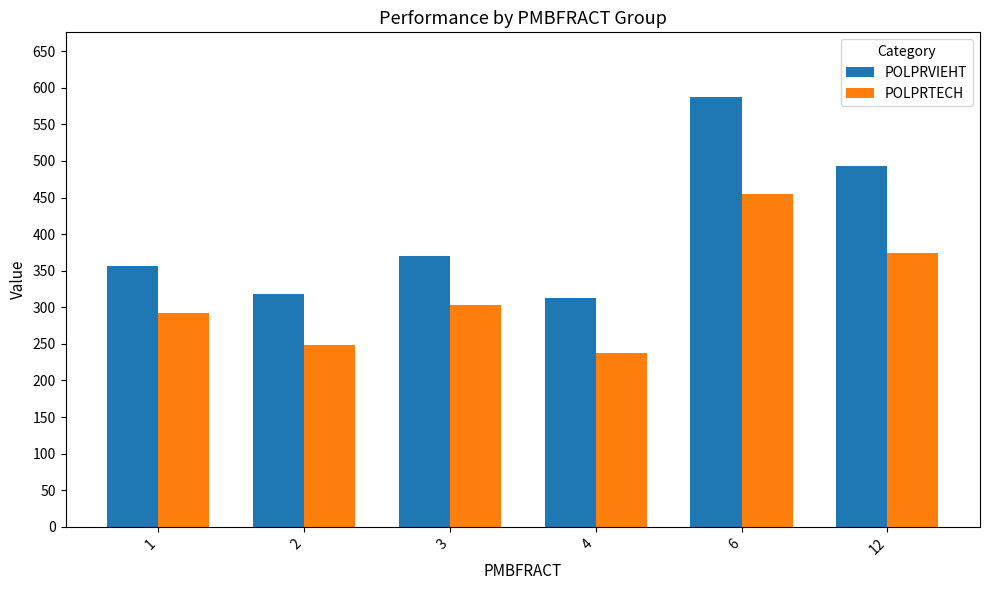

At which category does the chart reach its peak across all series?

6